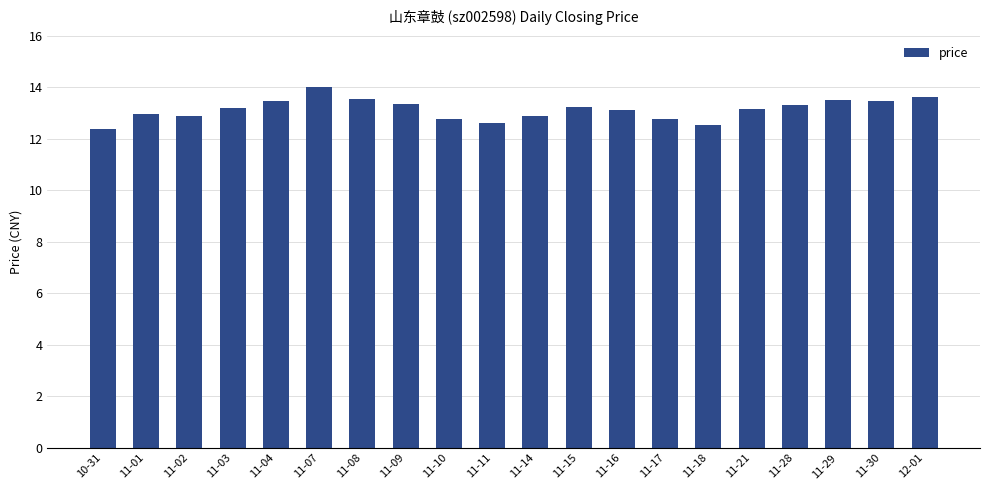

How many distinct data groups are displayed?

1